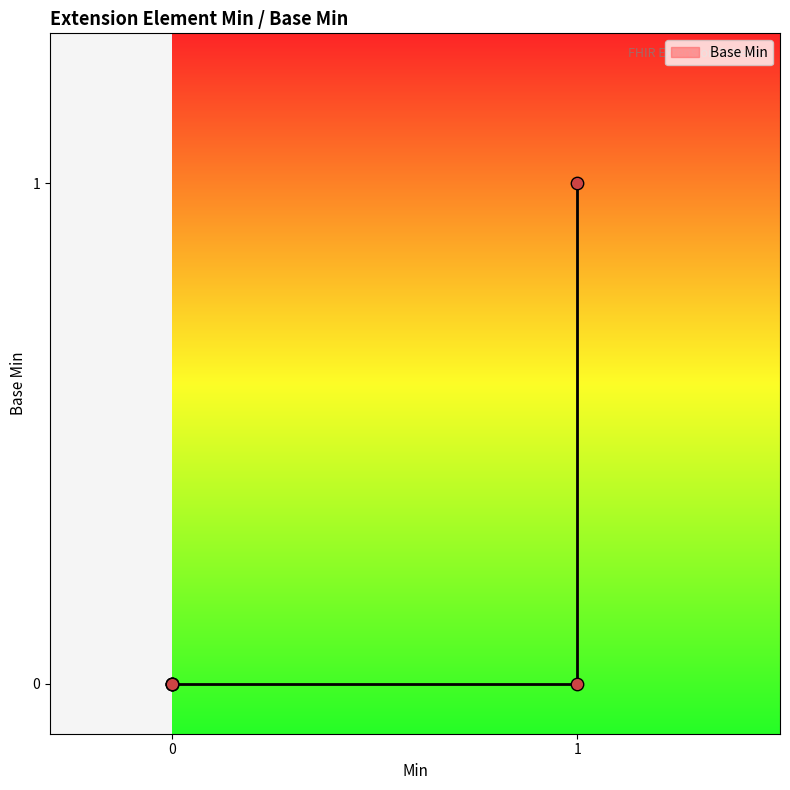

What is the change in value from Extension.url to Extension.url(base)?

+1